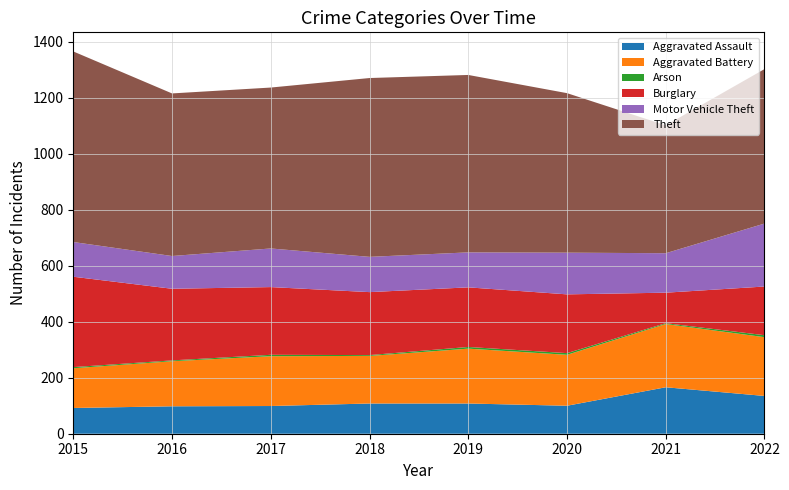

Reading left to right, list all the values displayed in this chart.

Aggravated Assault: 92	98	99	108	108	100	166	135
Aggravated Battery: 142	161	178	170	196	182	226	210
Arson: 4	3	5	3	6	6	3	7
Burglary: 323	256	242	225	213	210	109	174
Motor Vehicle Theft: 124	117	138	126	125	149	141	225
Theft: 681	581	575	639	634	570	457	552